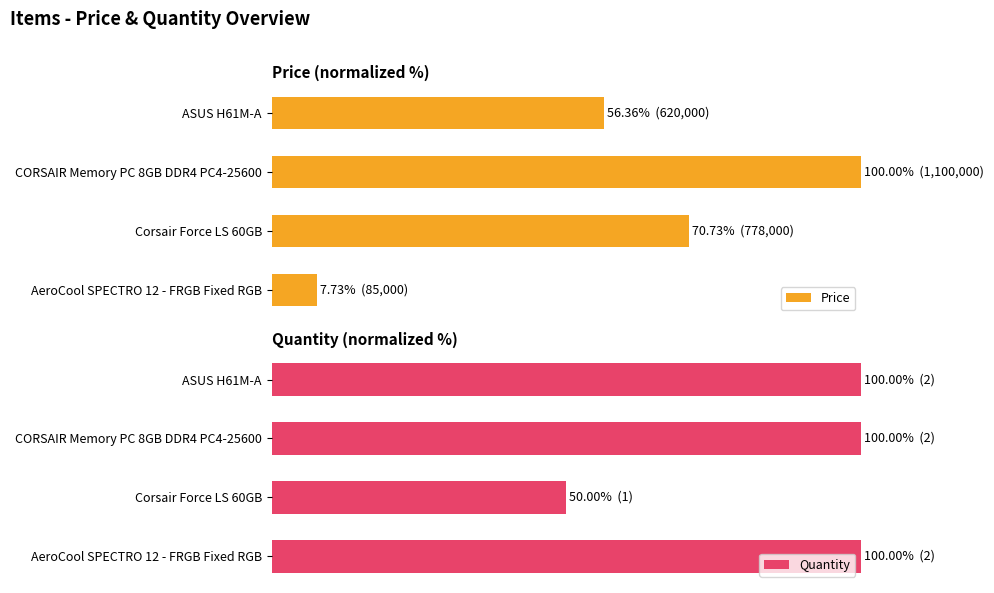

What is the sum of all Price values?

234.8